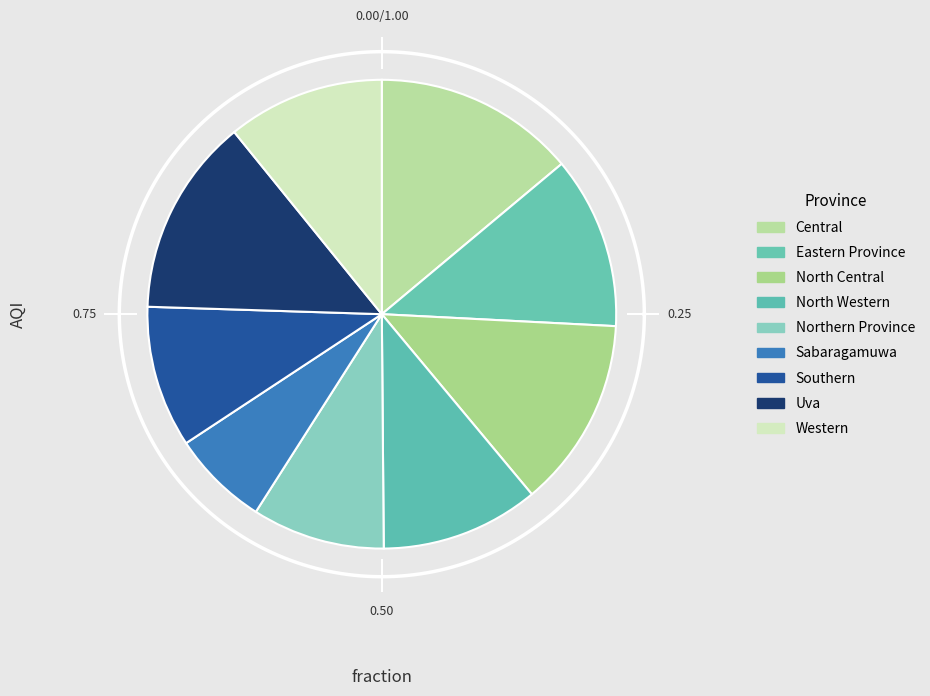

To the nearest percent, what portion does Eastern Province represent?

12%